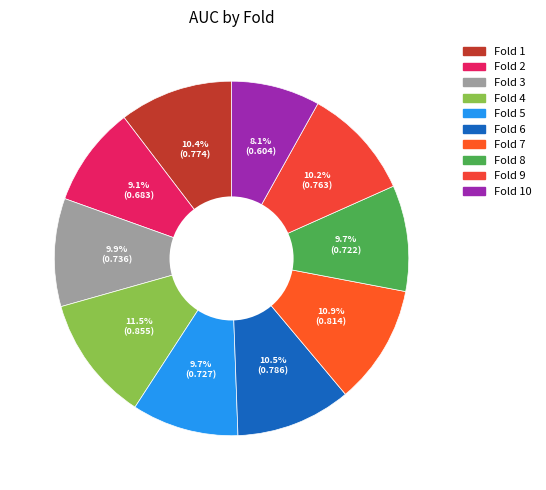

Count the number of slices in the pie.

10